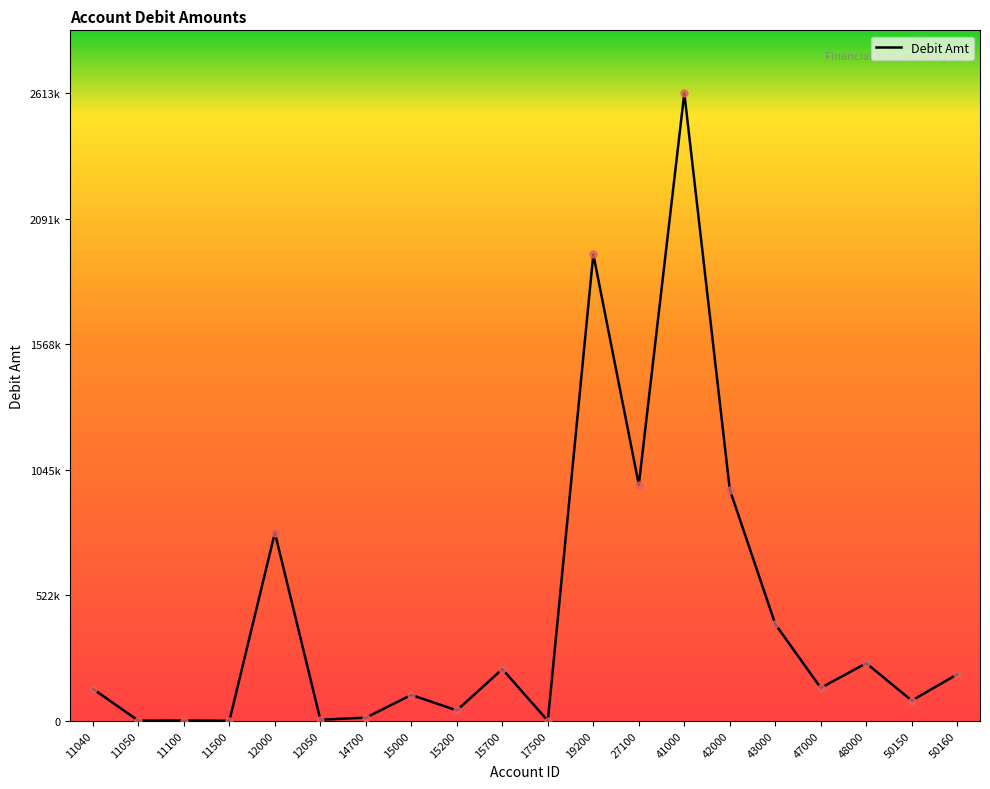

What is the ratio of the value at 41000 to the value at 19200?

1.3